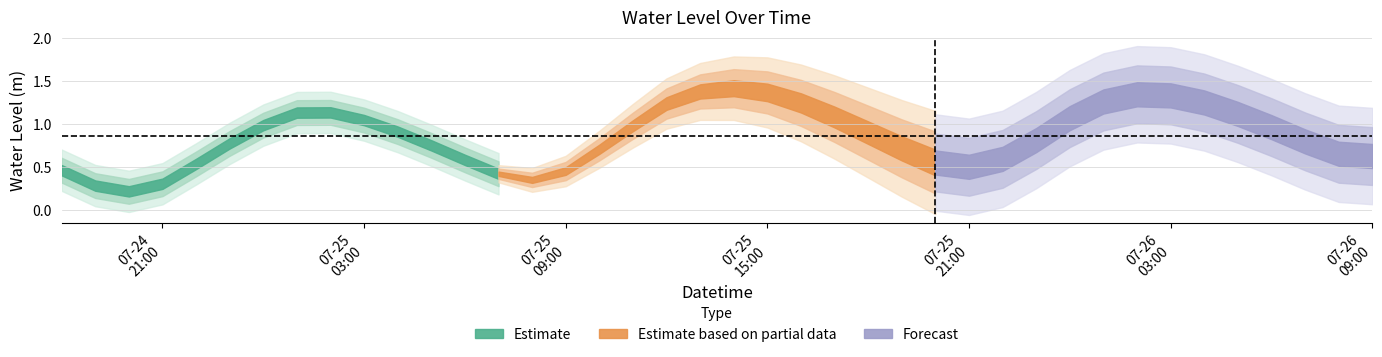

What is the ratio of the value at 2024-07-24 20:00:00 to the value at 2024-07-26 01:00:00?

0.2